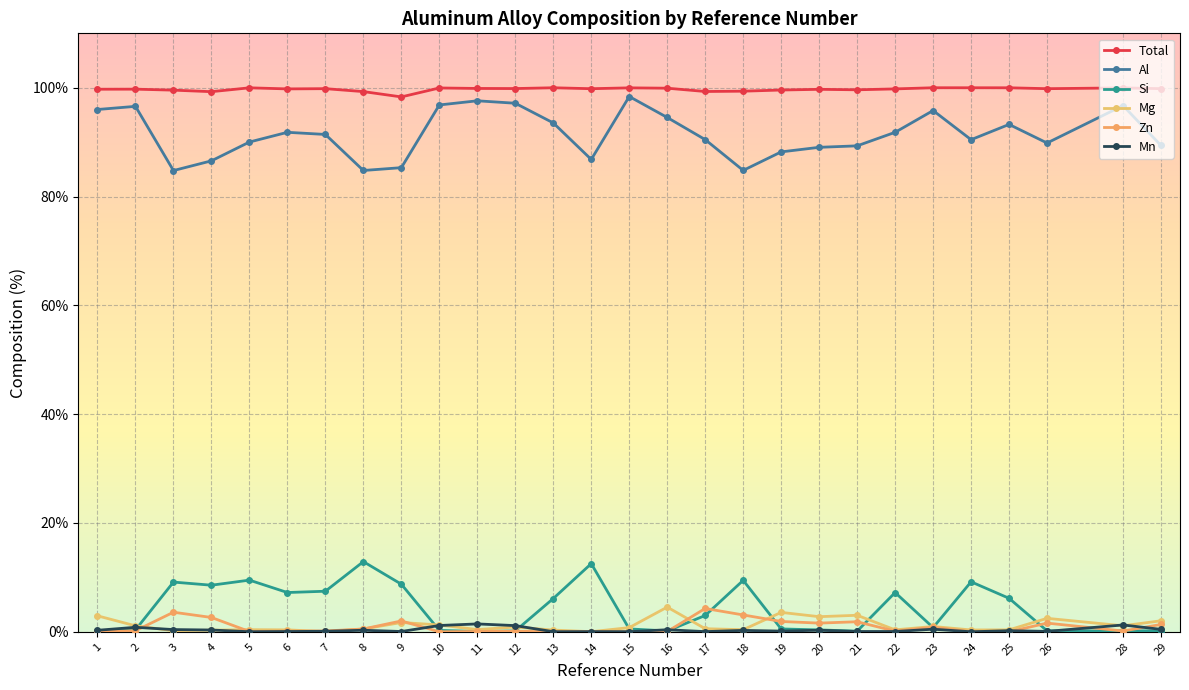

The value of Mg at 8 is 0.5. True or false?

True